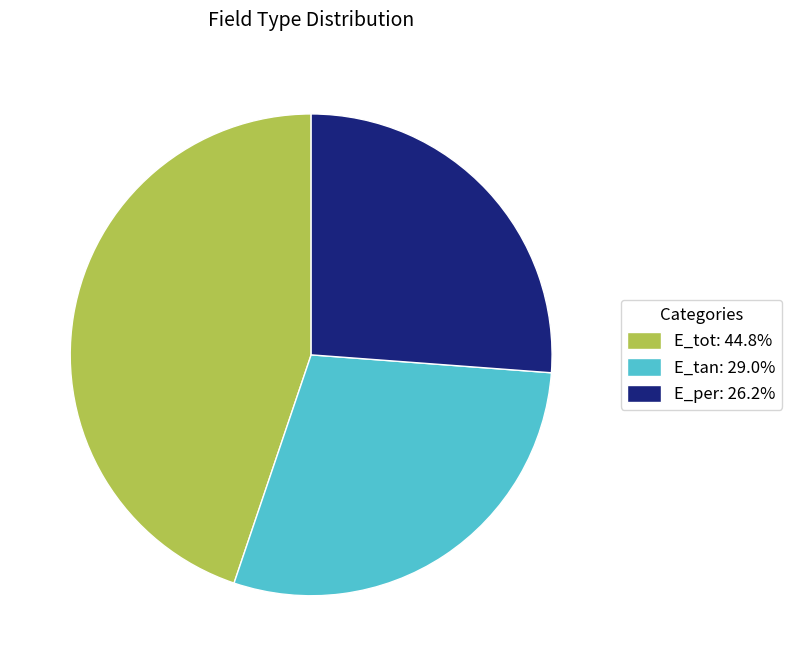

Is there a majority slice in this chart?

No